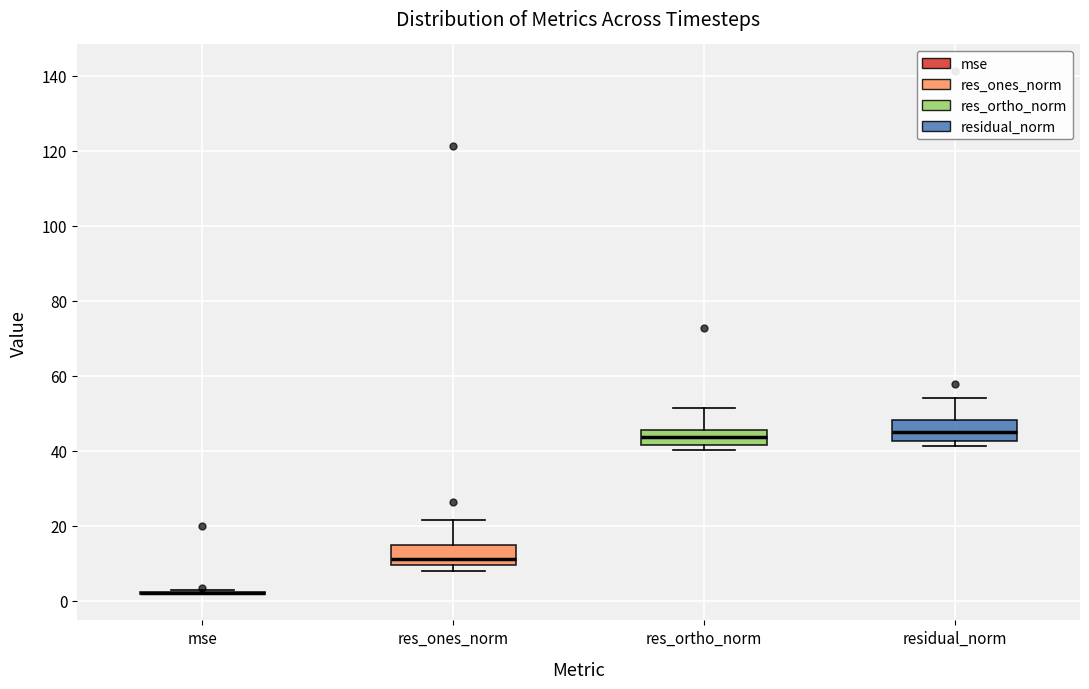

Reading left to right, transcribe this box plot: for each box, give where its median line is, the range the box spans, and where its two whiskers end, as read against the y-axis. The values are not printed on the chart, so give them approximately, as read against the axis.

mse: box collapsed to a line at 2, whiskers 2 to 2
res_ones_norm: median 12, box 10 to 14, whiskers 8 to 22
res_ortho_norm: median 44, box 42 to 46, whiskers 40 to 52
residual_norm: median 44, box 42 to 48, whiskers 42 (just below the box's lower edge) to 54